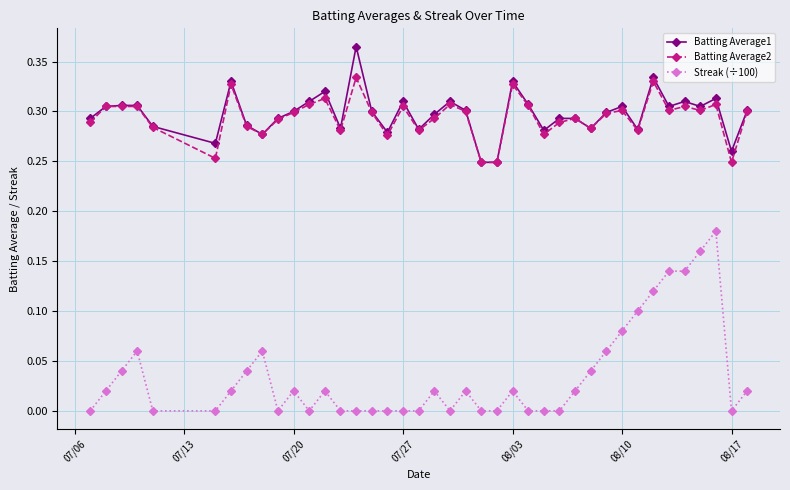

True or false: Batting Average1 has more than 0 points higher than both neighbors.

True